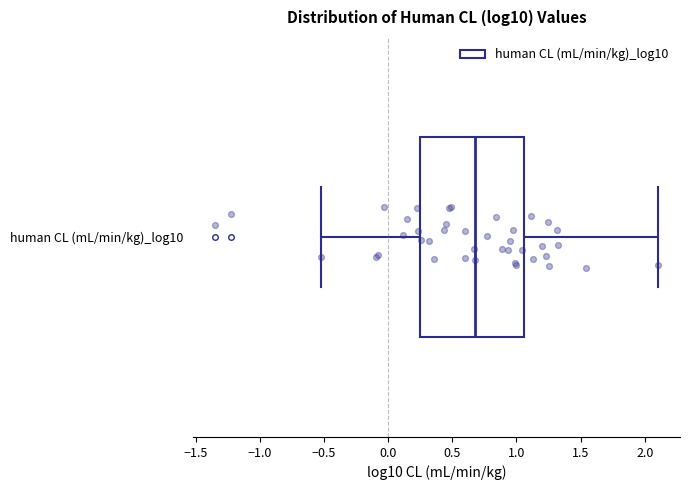

Transcribe this box plot: give where the median line is, the range the box spans, and where the two whiskers end, as read against the x-axis. The values are not printed on the chart, so give them approximately, as read against the axis.

median 0.65, box 0.25 to 1.05, whiskers -0.50 to 2.10